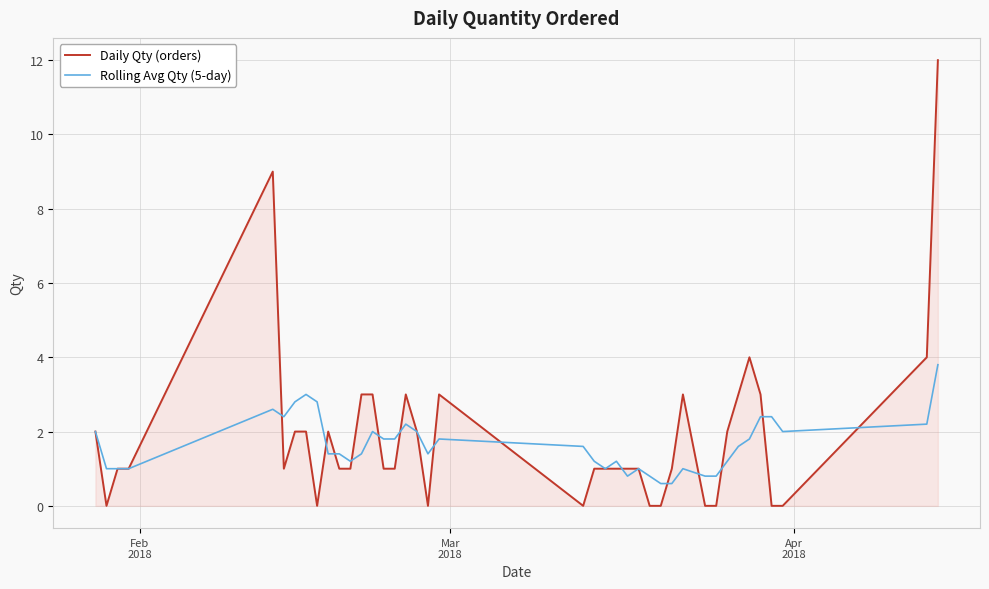

What are all the series names shown in the legend?

Daily Qty (orders), Rolling Avg Qty (5-day)